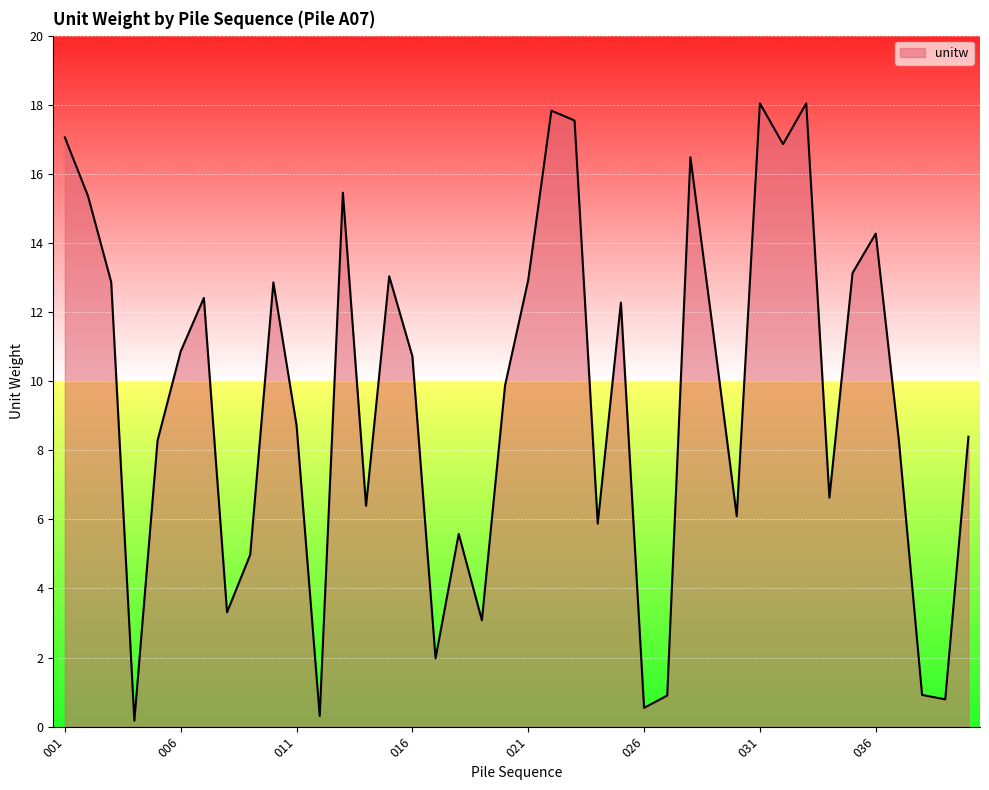

What is the minimum value shown in the chart?

0.2